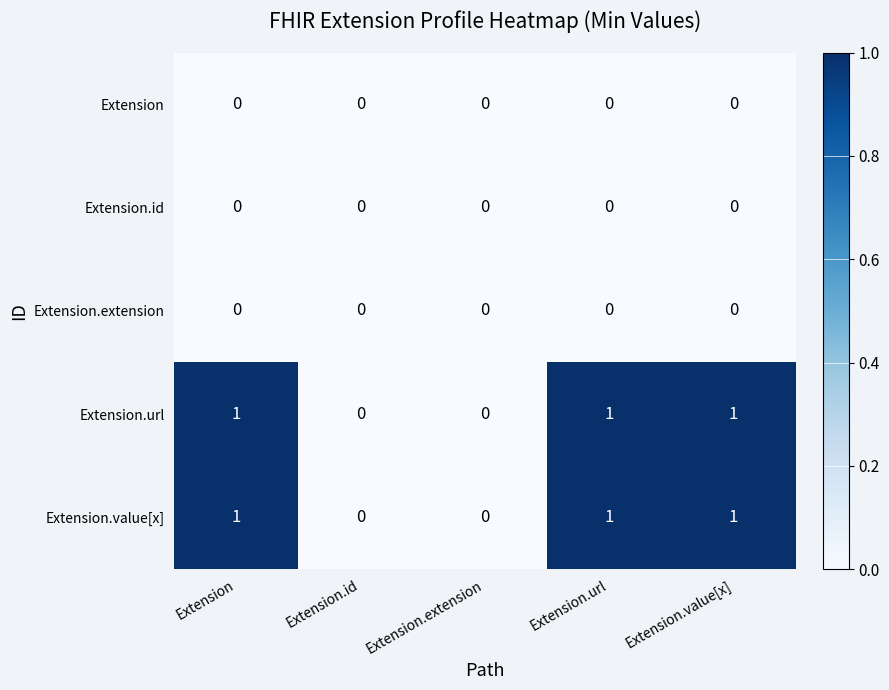

Count the Extension.value[x] values in the range 0 to 1.

5